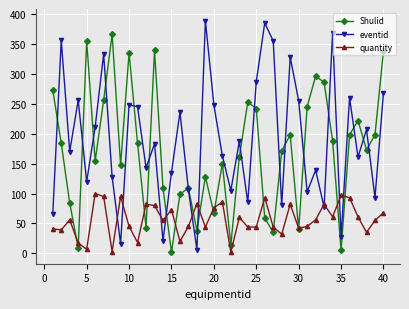

How many series are shown in this chart?

3